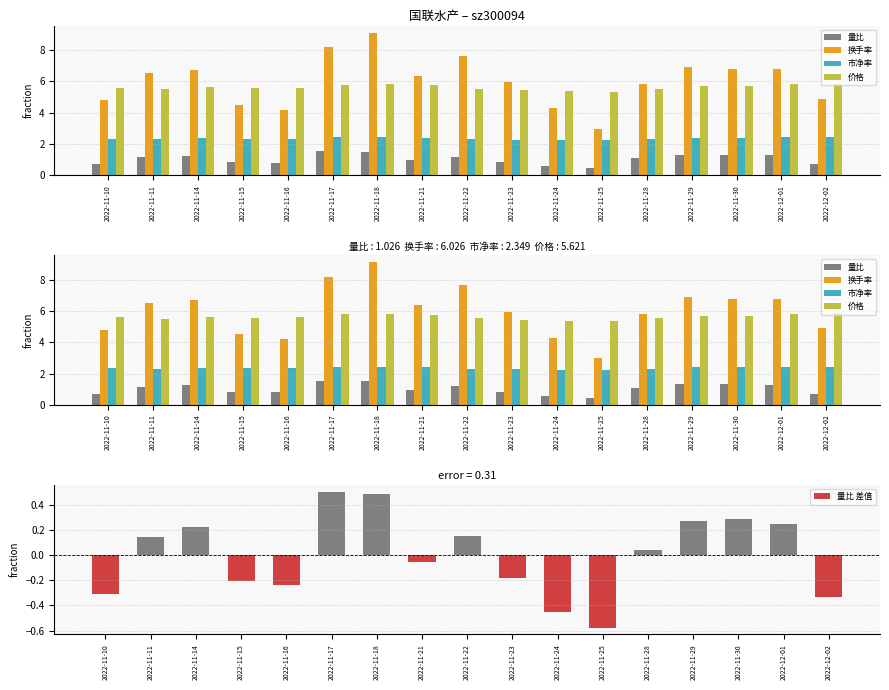

At which category is the sum across all series the highest?

2022-11-18